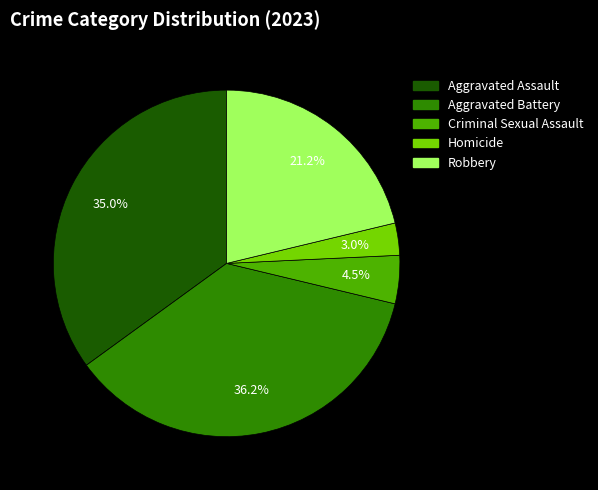

Between Homicide and Robbery, which is larger?

Robbery